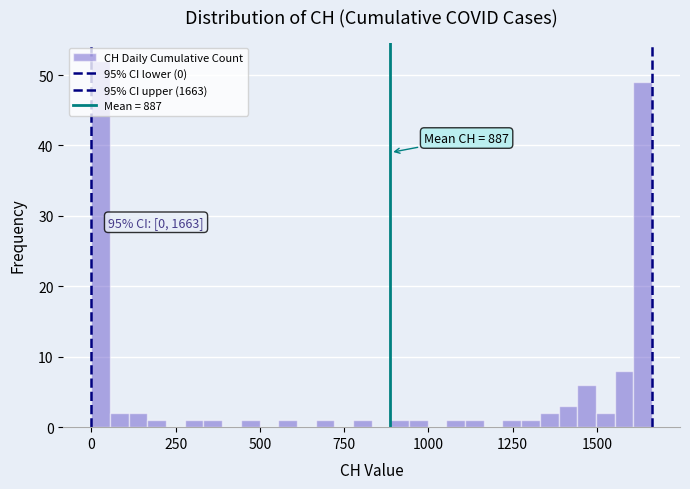

Read against the x-axis, roughly where is the centre of the tallest bar?

50